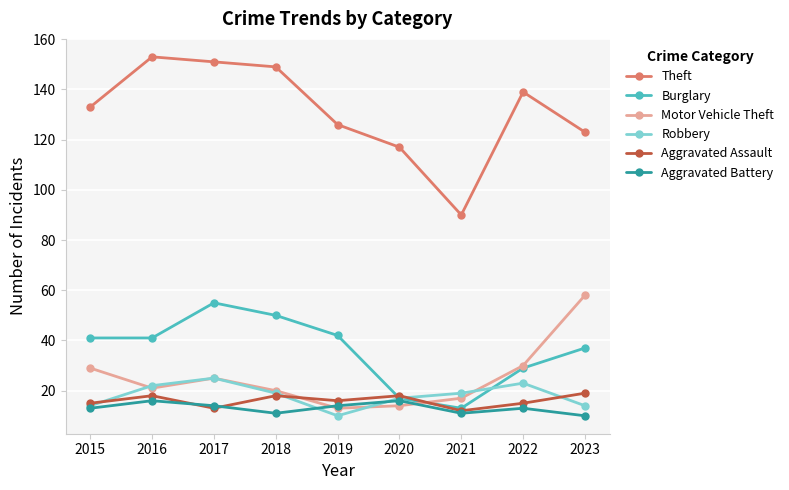

Is this an area chart (filled region under the line)?

No